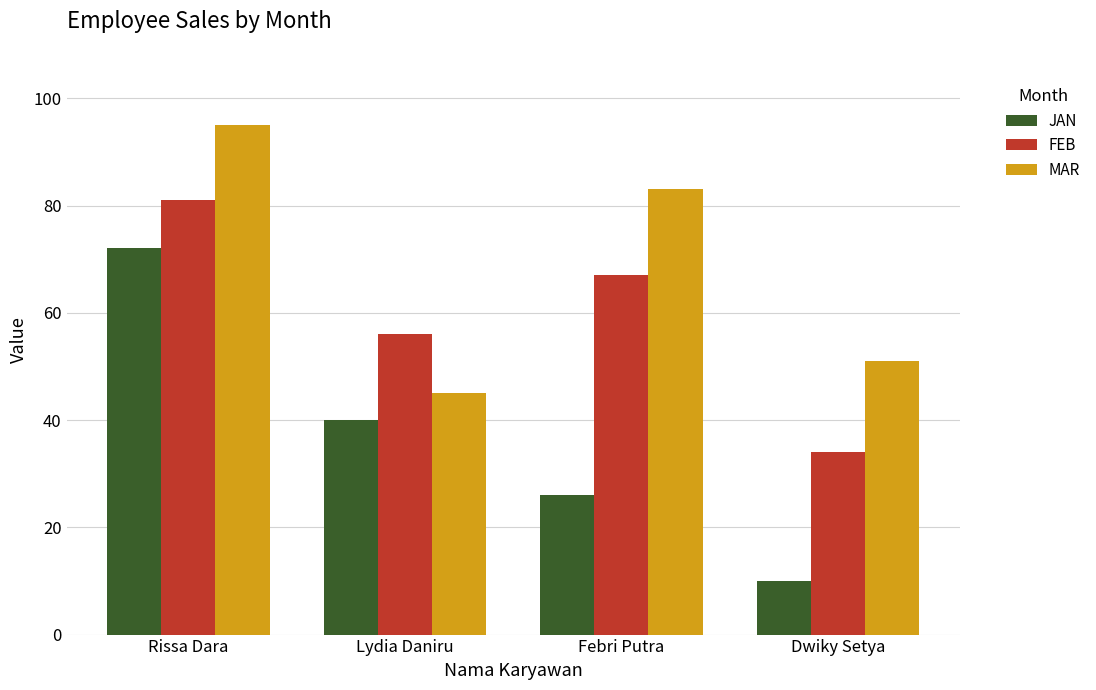

How many data points does each series have?

4